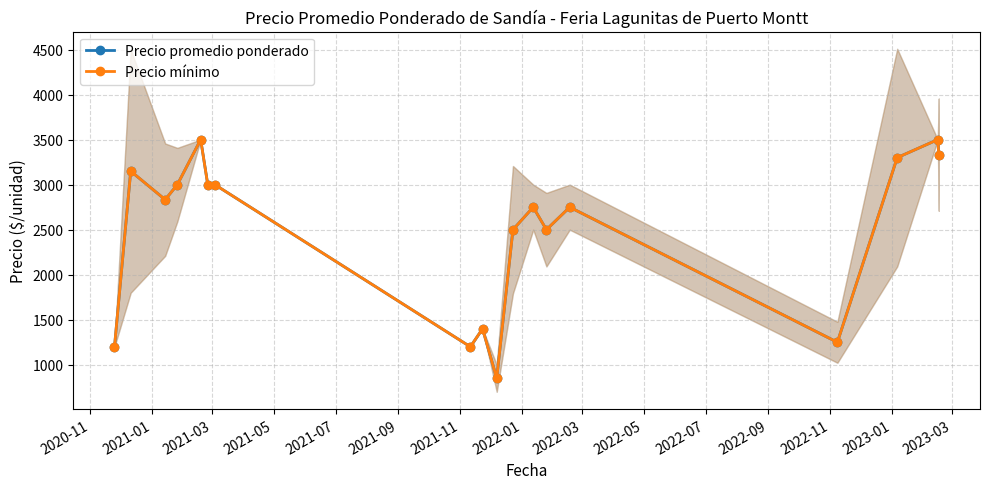

How many values in the Precio promedio ponderado series are below 2833?

9